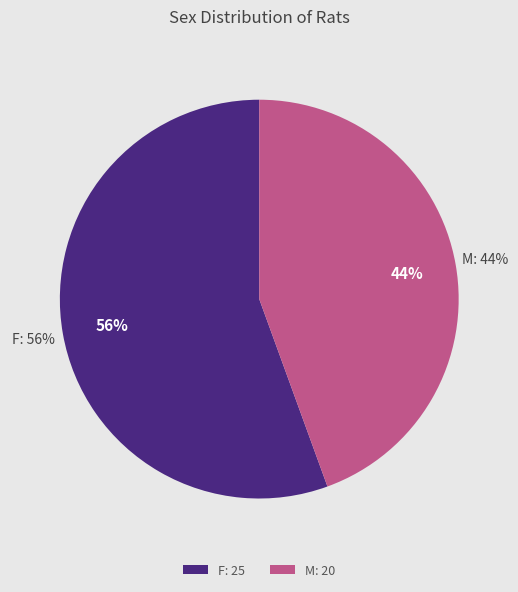

Which category accounts for the majority?

F